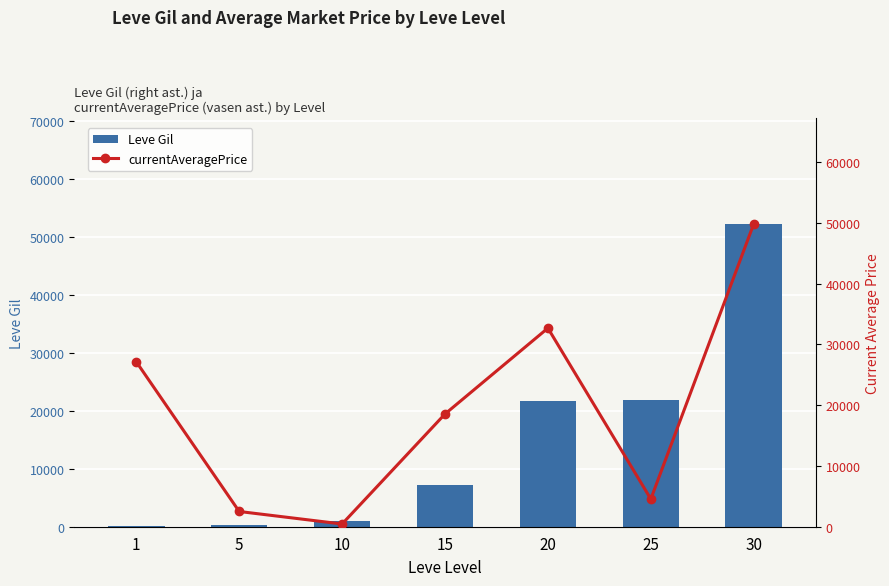

Rank the series by their maximum value, from highest to lowest.

Leve Gil, currentAveragePrice